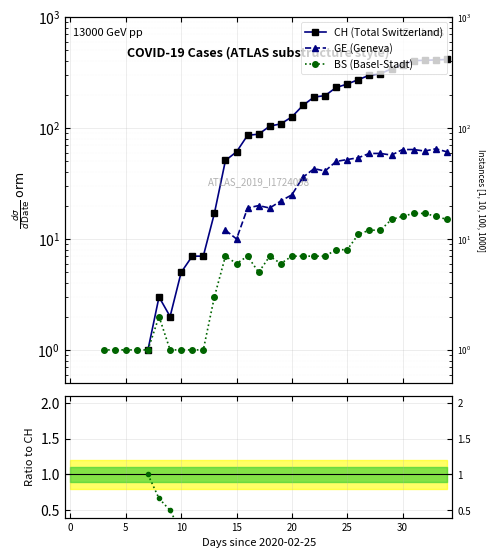

Where does the GE (Geneva) series first go above 19?

17